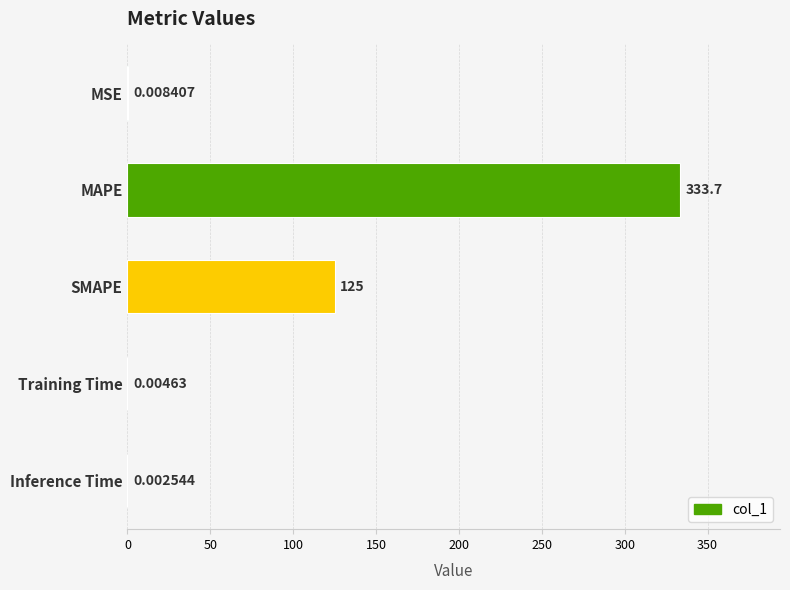

Which has a higher value, Inference Time or Training Time?

Training Time